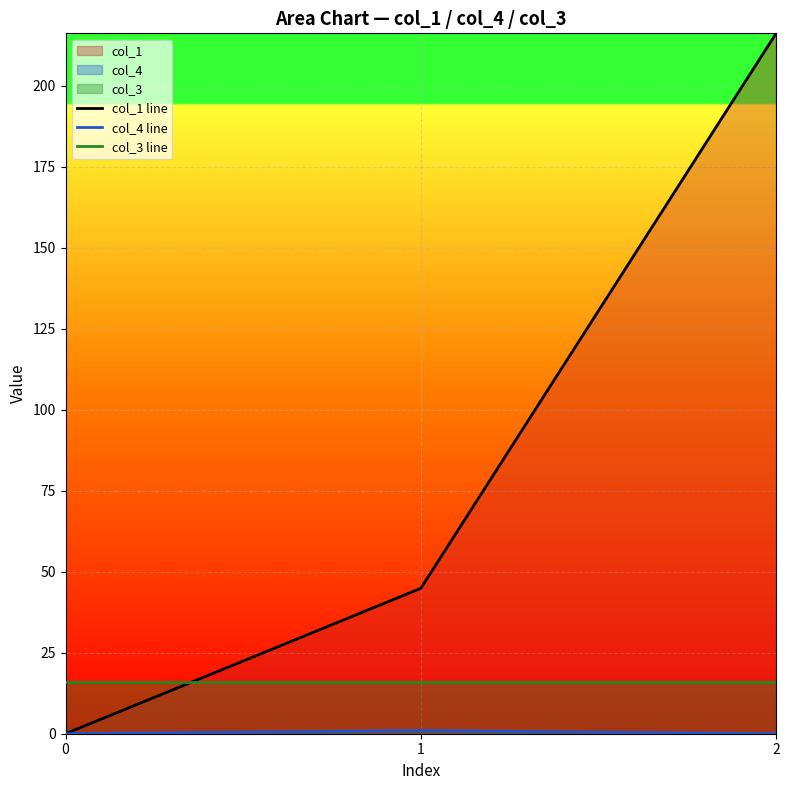

Which series has the largest range (max minus min)?

col_1 line